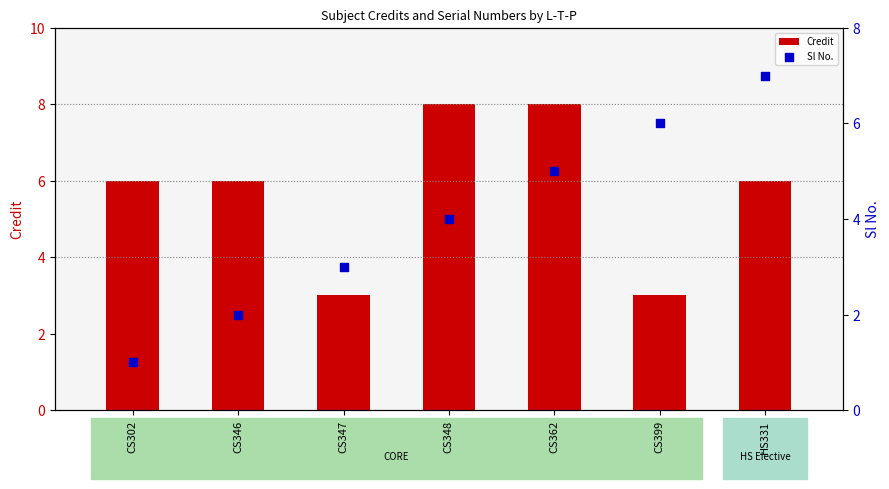

Which series has the largest total across all categories?

Credit